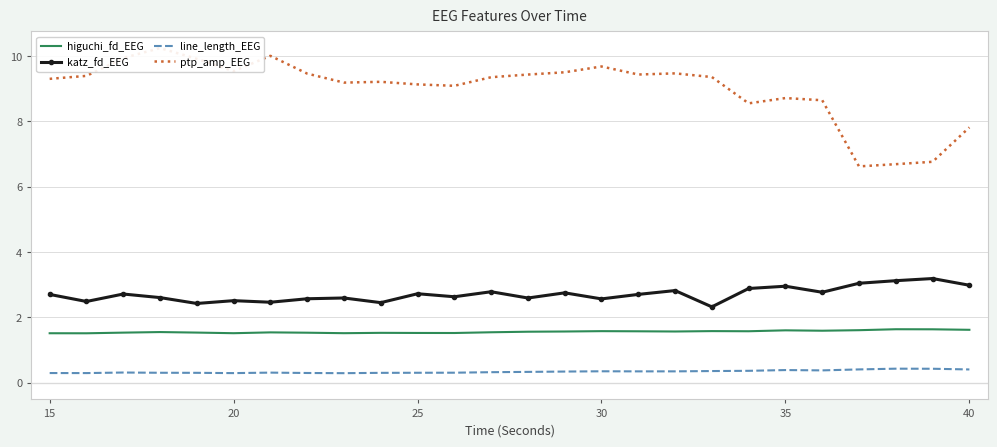

True or false: higuchi_fd_EEG has a value of 1.5 at 20.

True